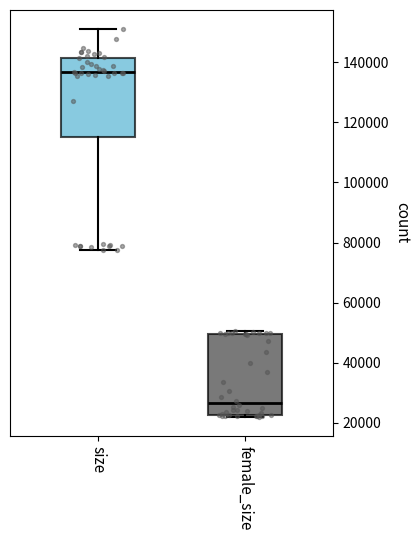

Reading left to right, transcribe this box plot: for each box, give where its median line is, the range the box spans, and where its two whiskers end, as read against the y-axis. The values are not printed on the chart, so give them approximately, as read against the axis.

size: median 136000, box 116000 to 142000, whiskers 78000 to 150000
female_size: median 26000, box 22000 to 50000, whiskers 22000 (just below the box's lower edge) to 50000 (just above the box's upper edge)